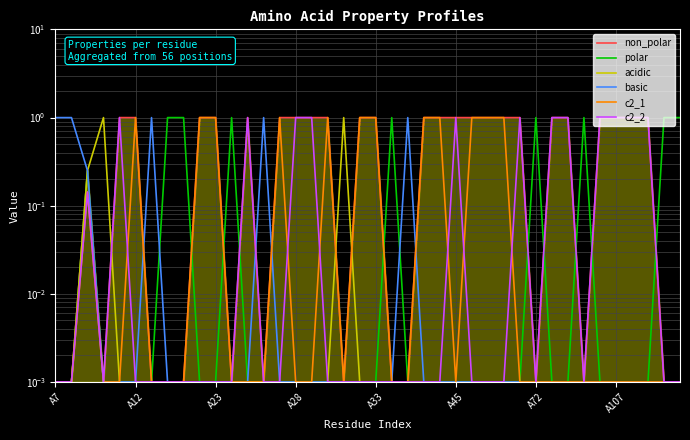

At which label is polar closest to 0?

A7